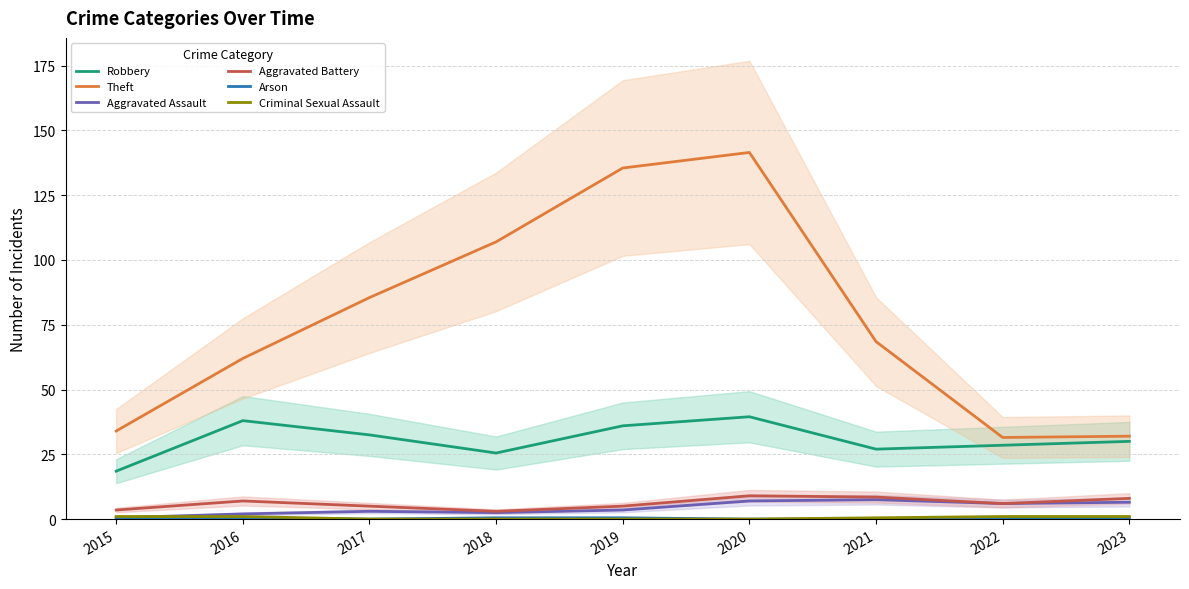

True or false: Theft and Robbery cross at least once.

False